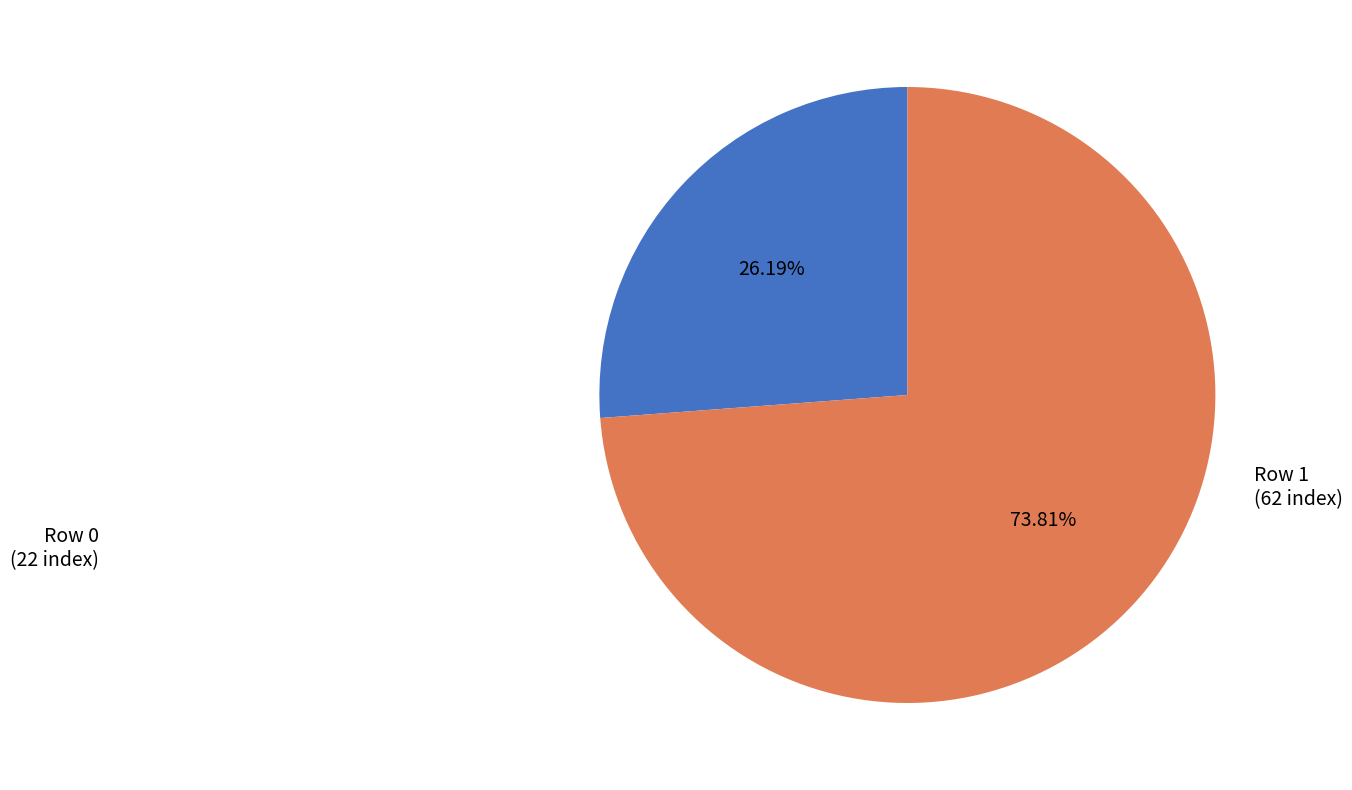

Does any single category account for the majority?

Yes